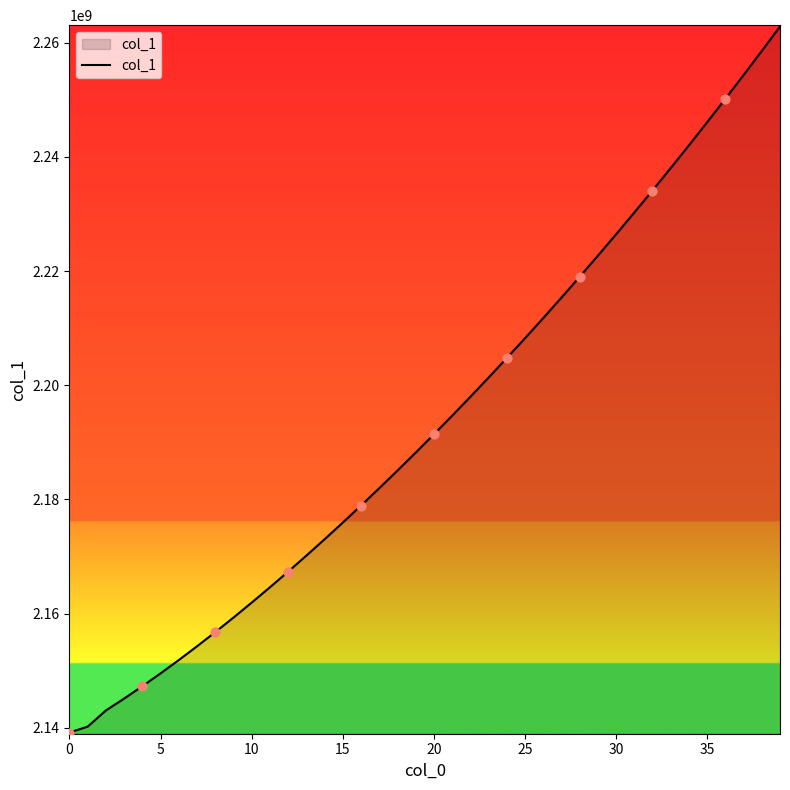

What is the smallest value displayed?

2139147823.2